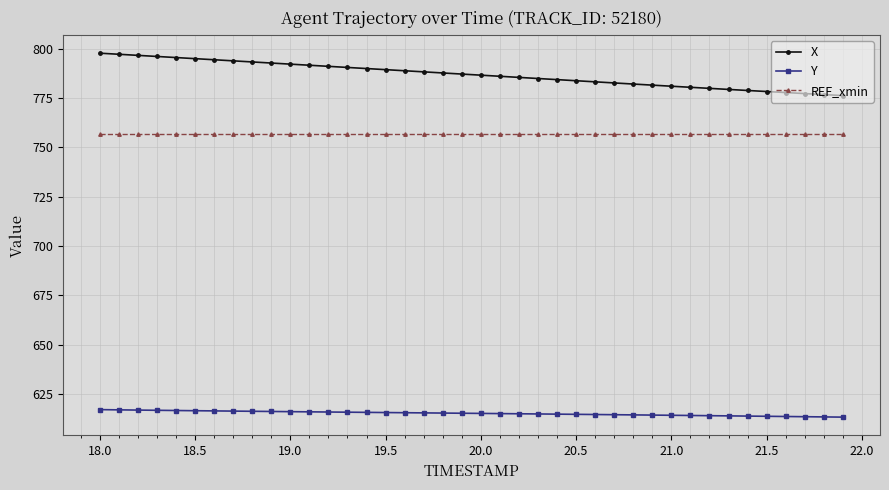

List the series in order of their overall mean, lowest first.

Y, REF_xmin, X